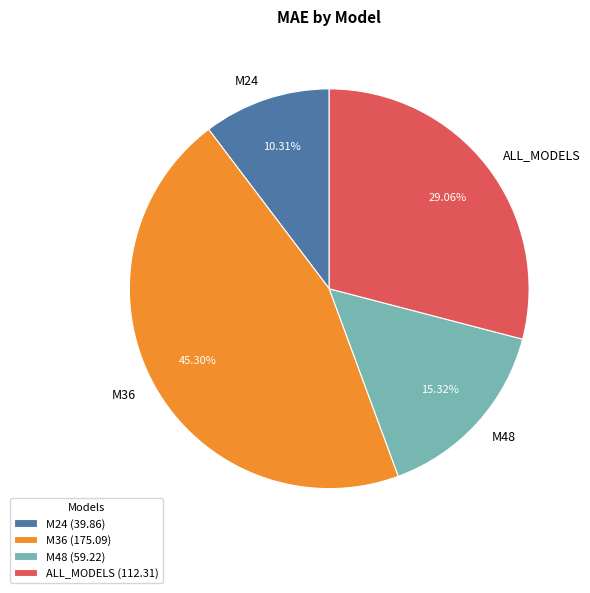

How many slices are in this pie chart?

4